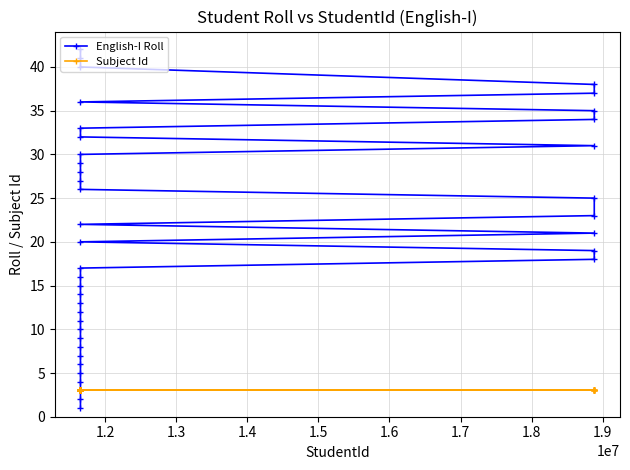

Which series has the widest spread of values?

English-I Roll